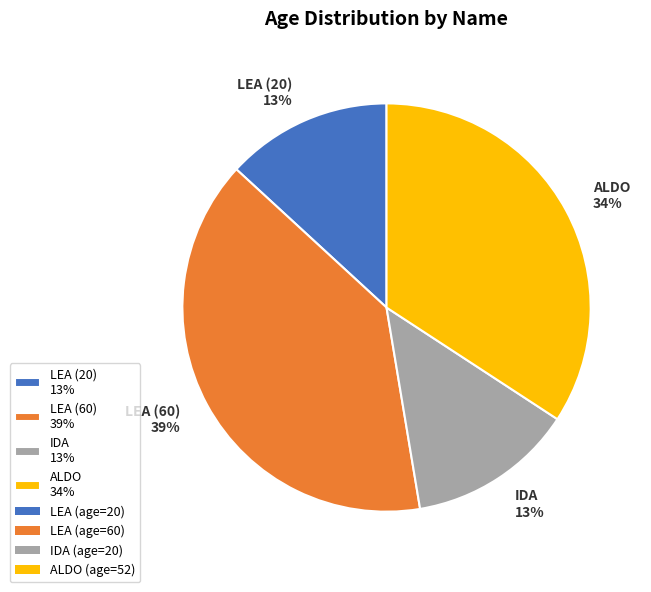

Does LEA (20) account for over 50% of the chart?

No